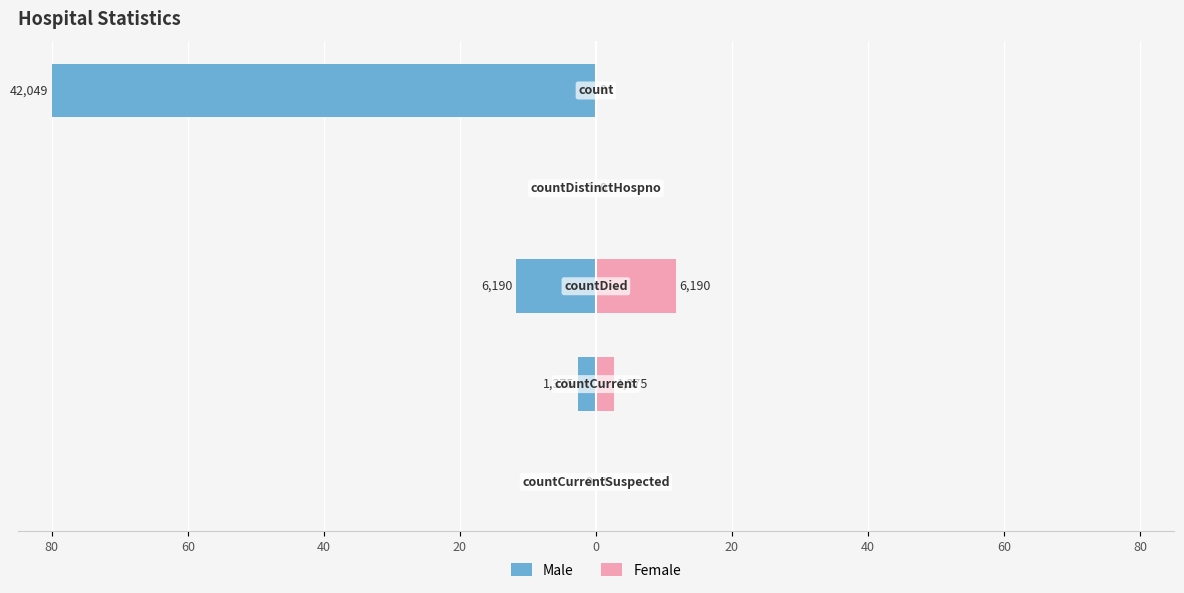

Which series changed the most between 20 and 0?

Male